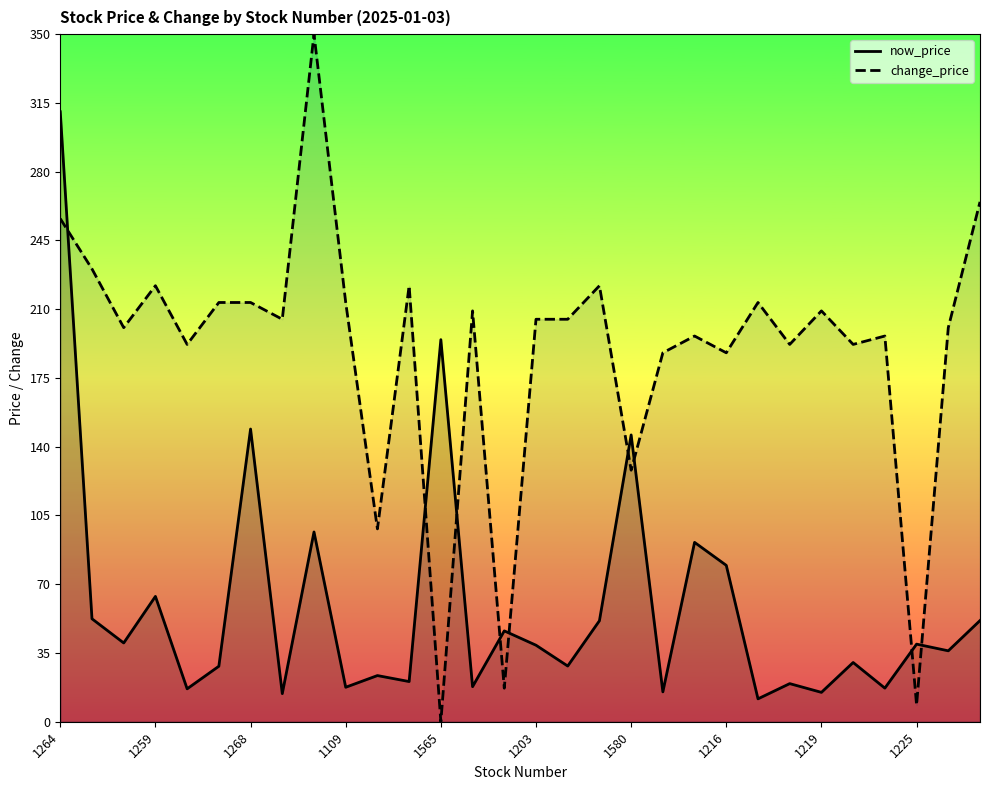

At which category does change_price reach its first local peak?

1259